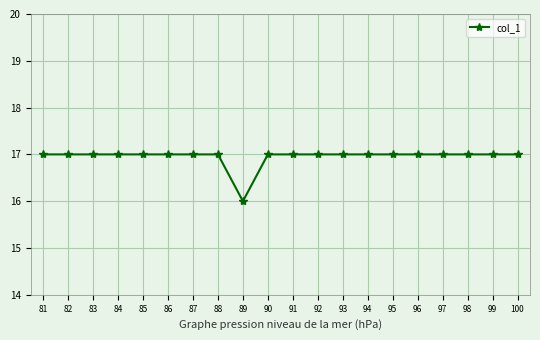

How many lines are shown in the chart?

1